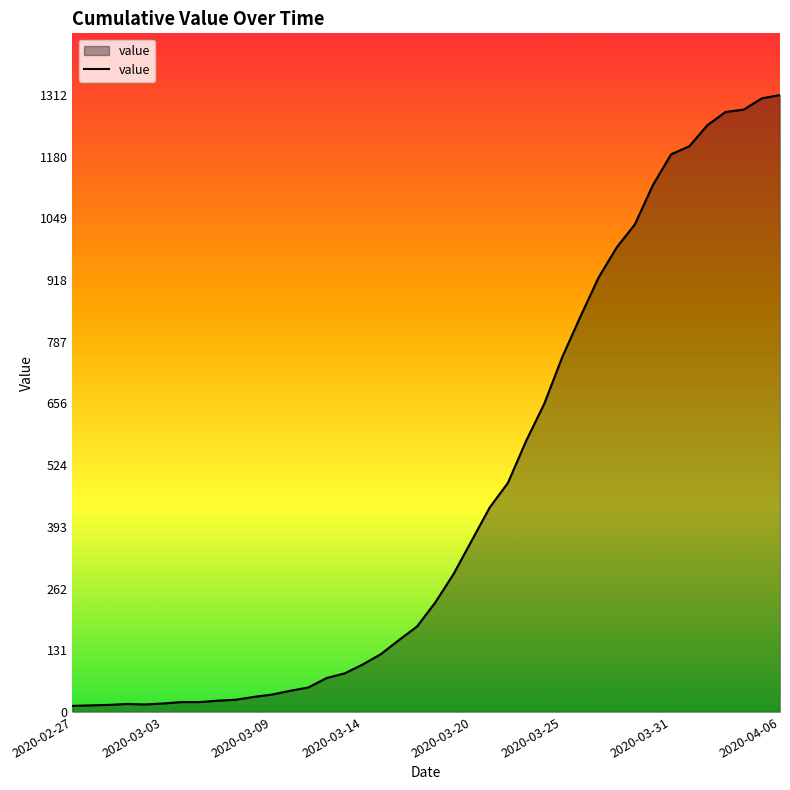

What is the greatest value displayed?

1312